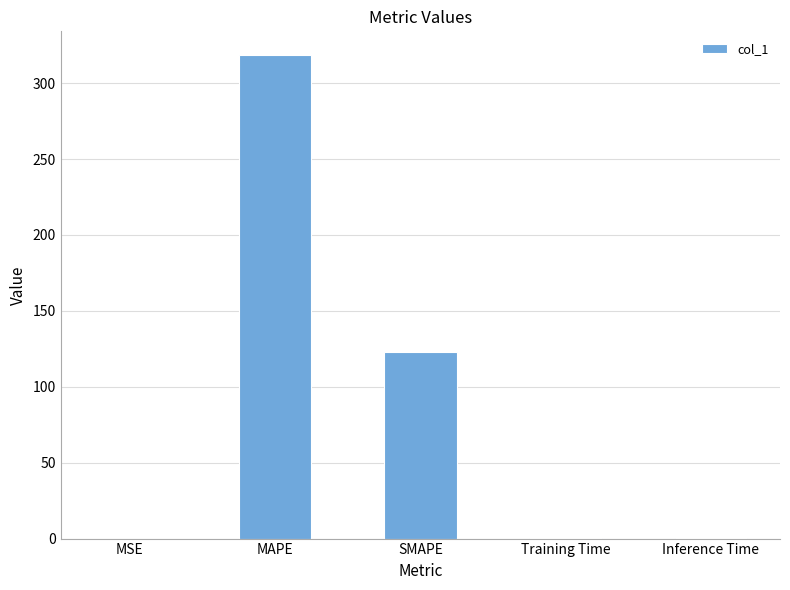

Where is the data nearest to the value 159?

SMAPE